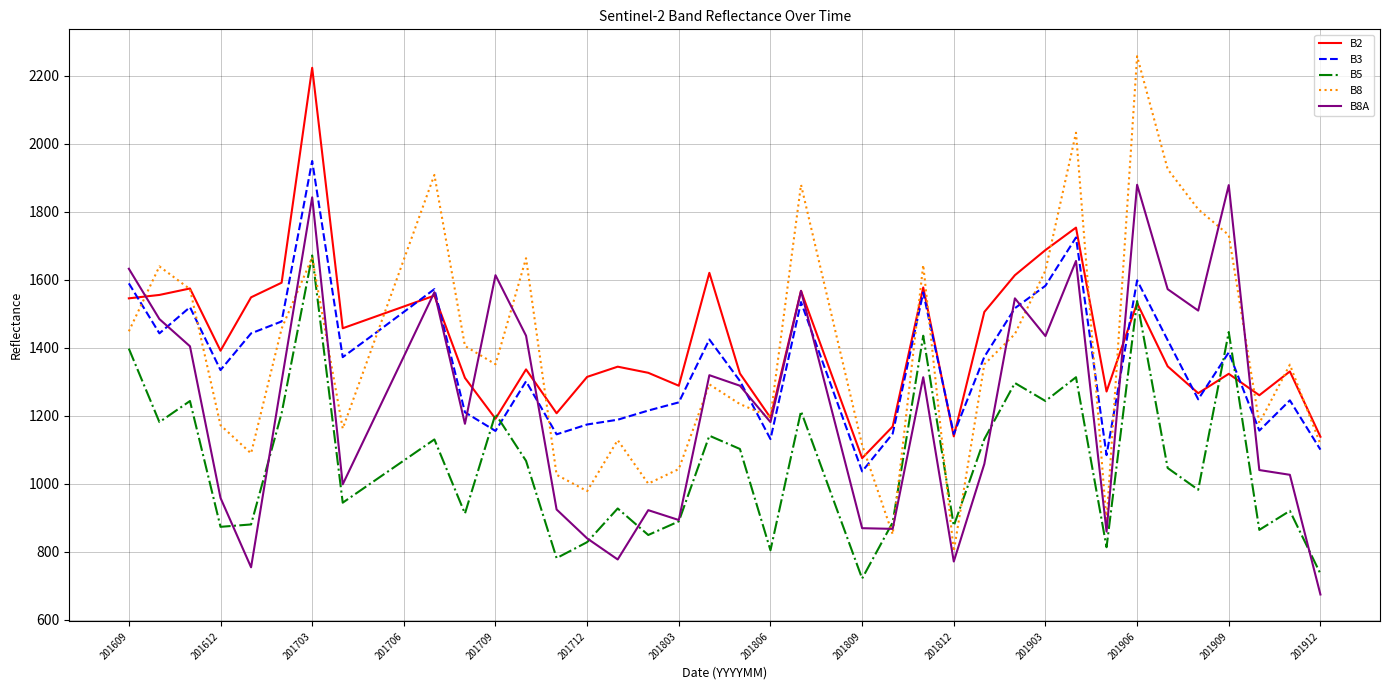

What is the sum of all B5 values?

42529